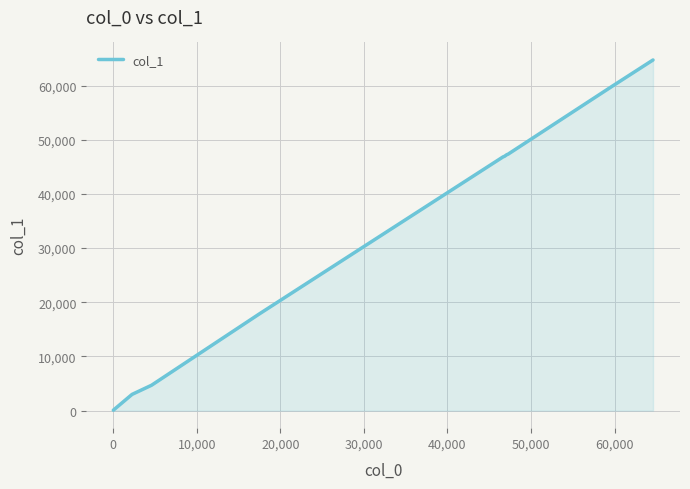

What is the greatest value displayed?

64721